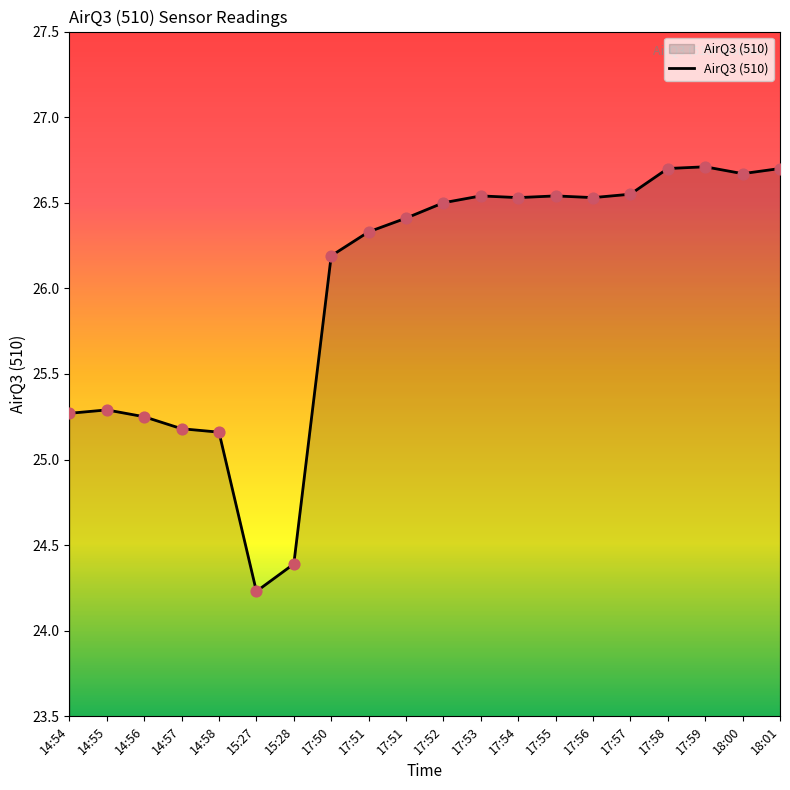

What is the ratio of the value at 17:54 to the value at 18:00?

1.0